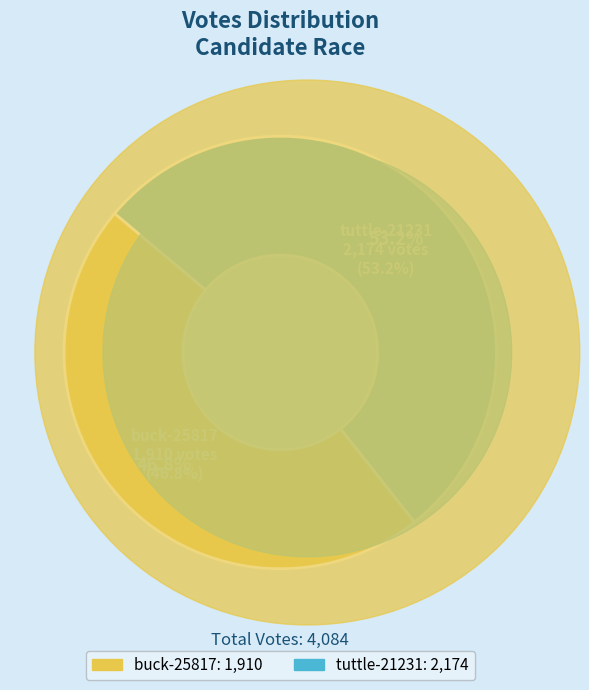

To the nearest percent, what is the combined percentage of buck-25817 and tuttle-21231?

100%